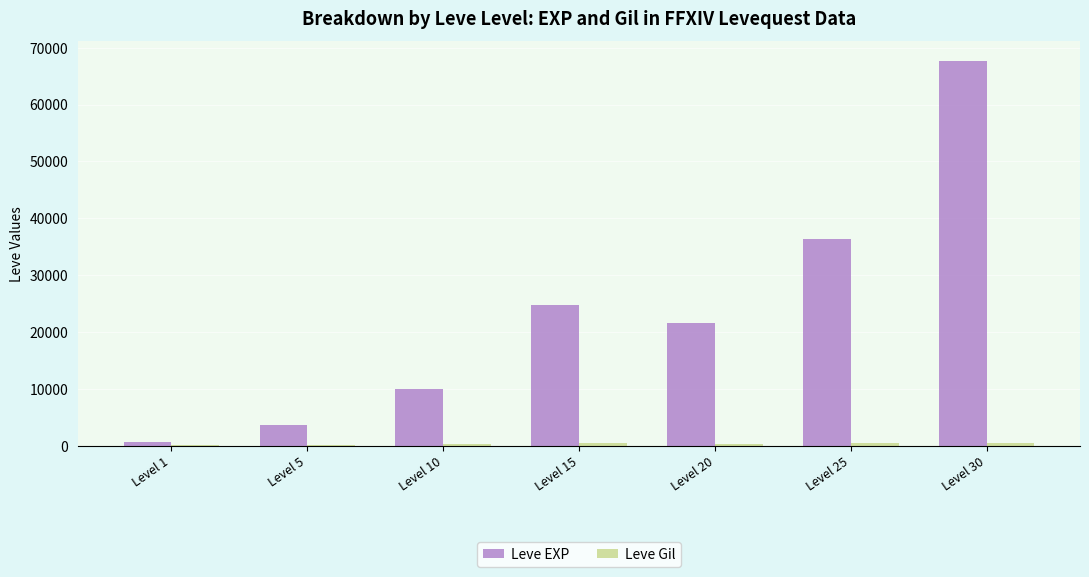

What is the maximum value shown in the chart?

67730